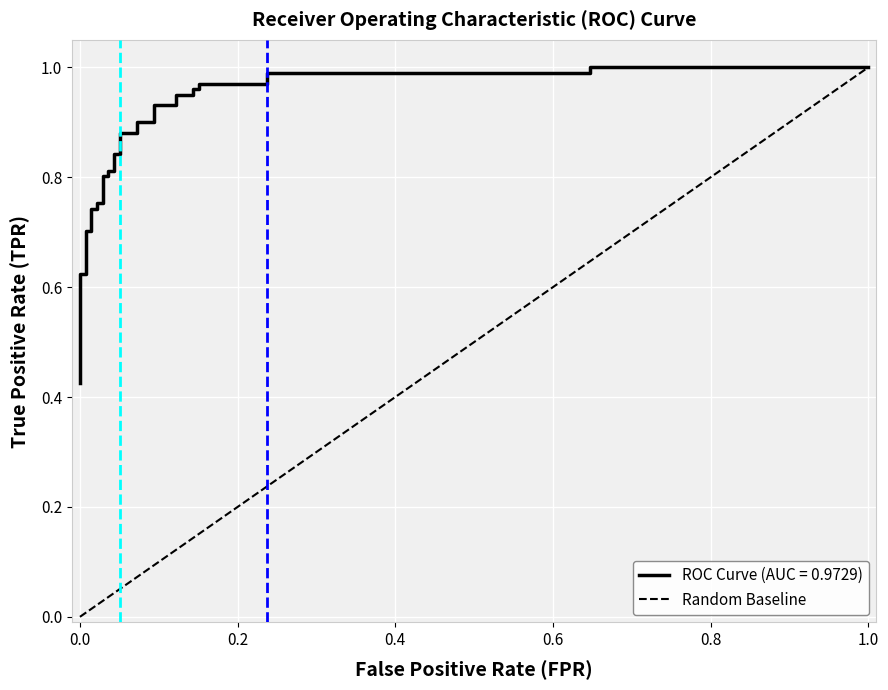

True or false: the data shows 0 at 0.0.

False